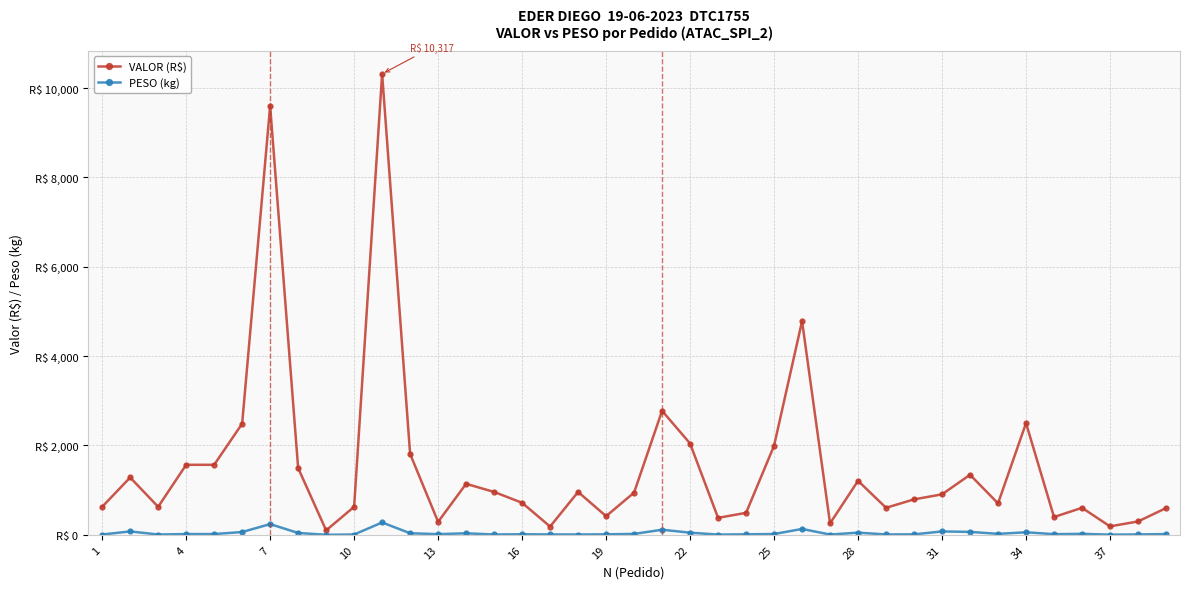

Which category has the lowest value across all series?

25